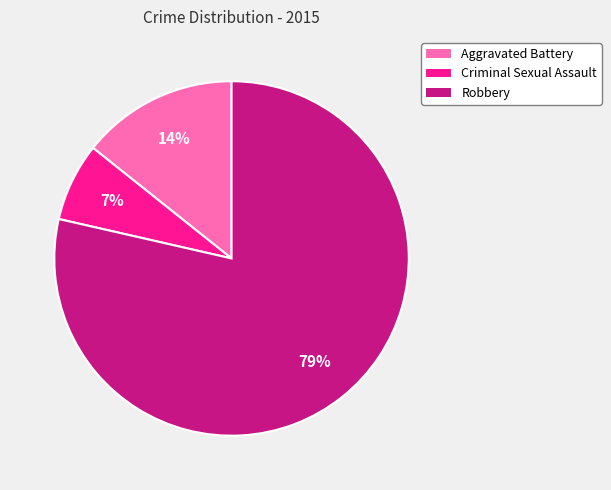

Do Aggravated Battery and Robbery together represent more than half of the pie?

Yes